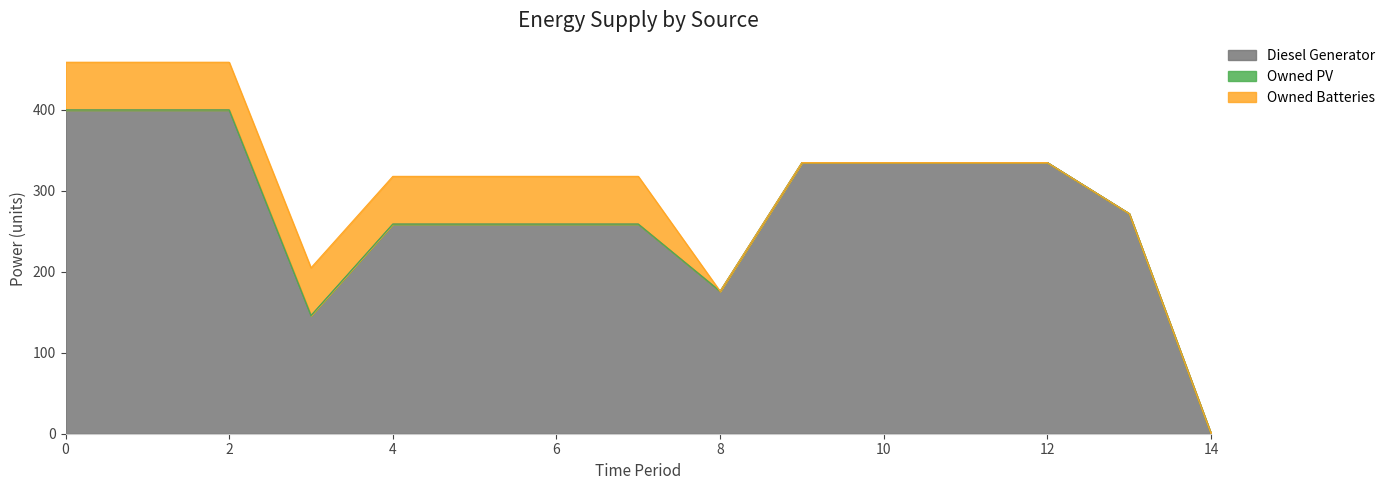

At which label does Diesel Generator reach its minimum?

14